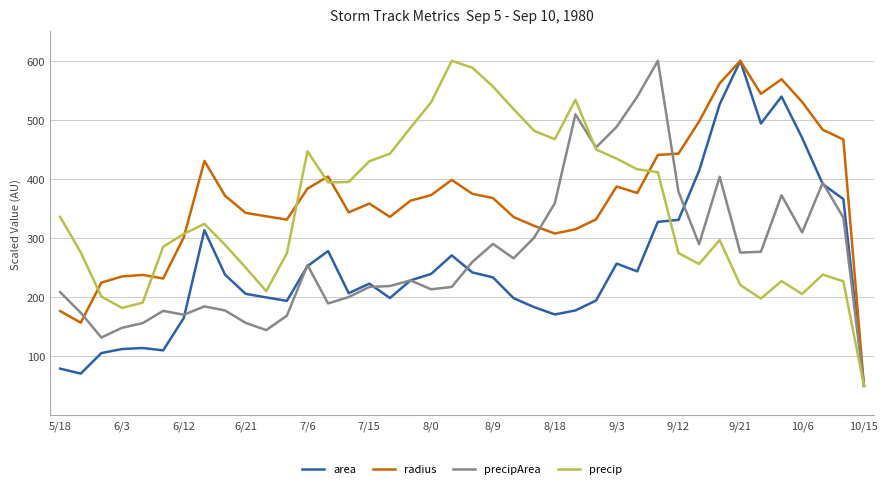

What is the highest value of the area series?

600.0